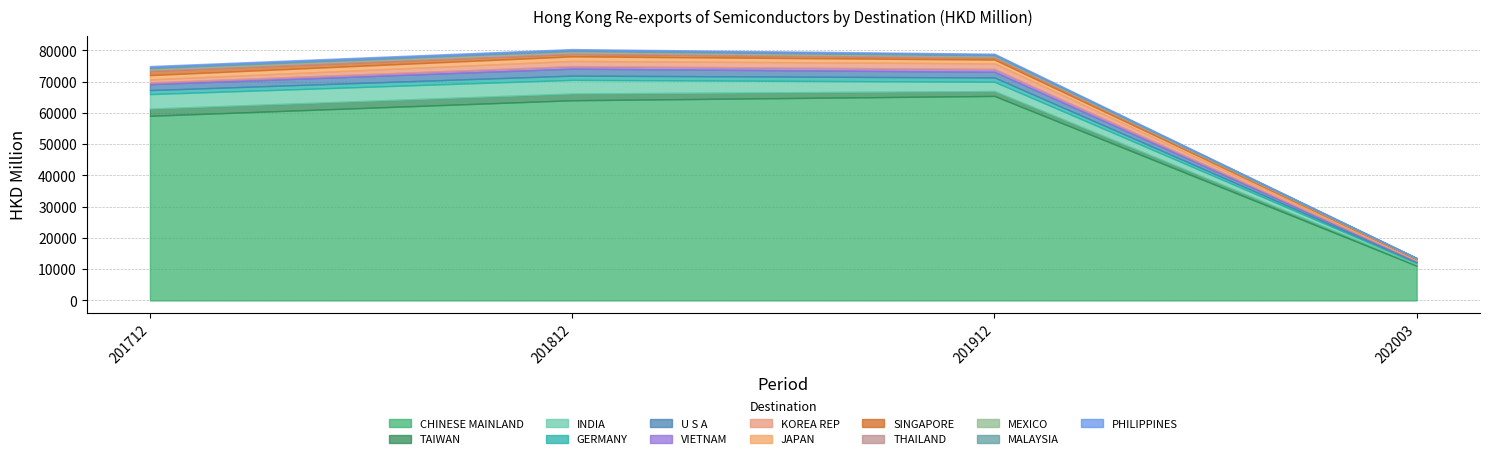

What is the maximum value for CHINESE MAINLAND?

65432.5